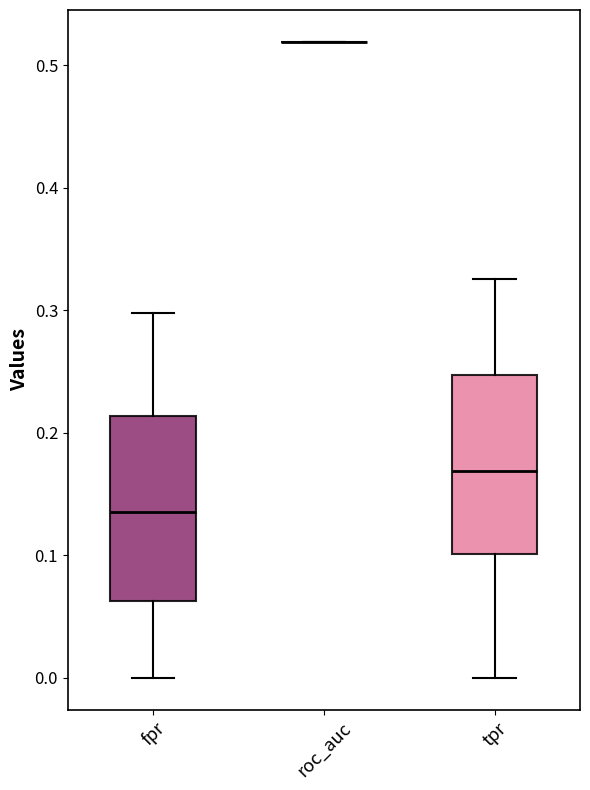

Reading left to right, transcribe this box plot: for each box, give where its median line is, the range the box spans, and where its two whiskers end, as read against the y-axis. The values are not printed on the chart, so give them approximately, as read against the axis.

fpr: median 0.14, box 0.06 to 0.21, whiskers 0.00 to 0.30
roc_auc: box collapsed to a line at 0.52, whiskers 0.52 to 0.52
tpr: median 0.17, box 0.10 to 0.25, whiskers 0.00 to 0.33